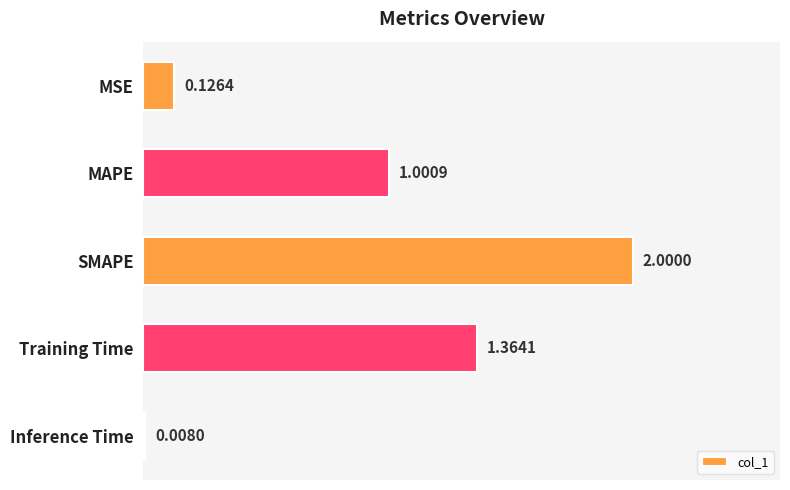

What is the greatest value displayed?

2.0